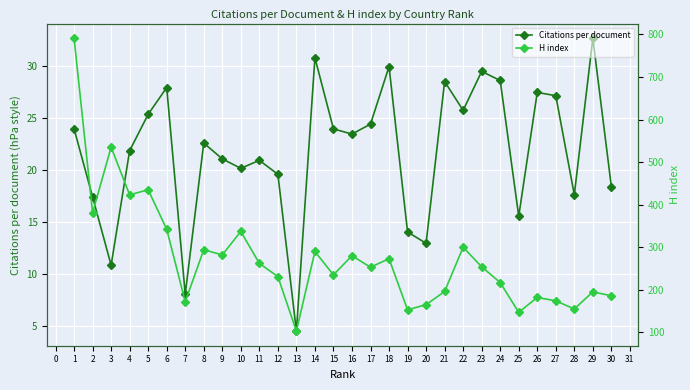

List the series in order of their overall mean, lowest first.

Citations per document, H index